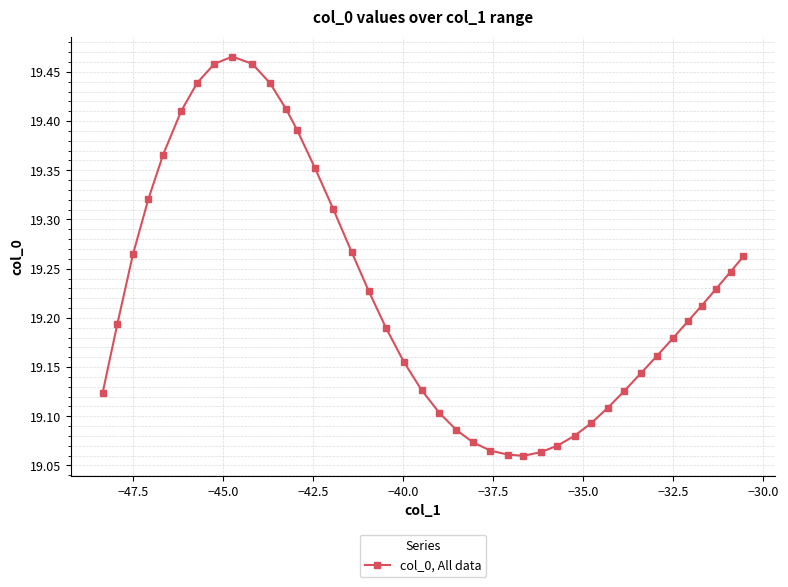

How many values are between 19 and 20?

40